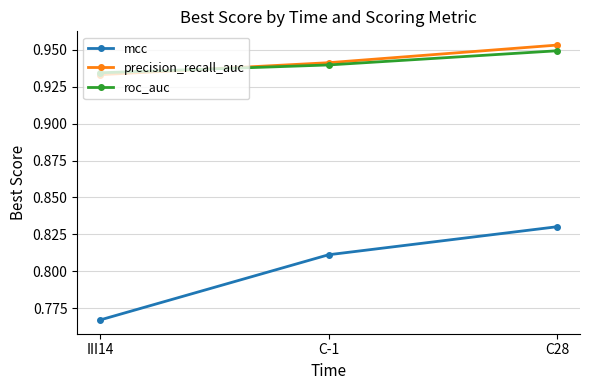

The value of mcc at C28 is 0.4. True or false?

False